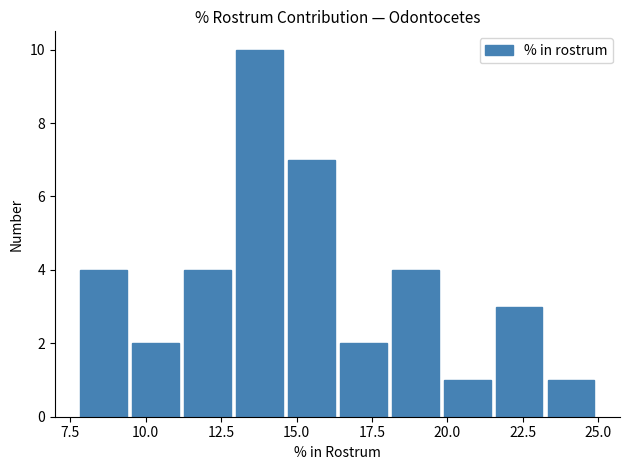

Read against the x-axis, roughly where is the centre of the tallest bar?

14.0